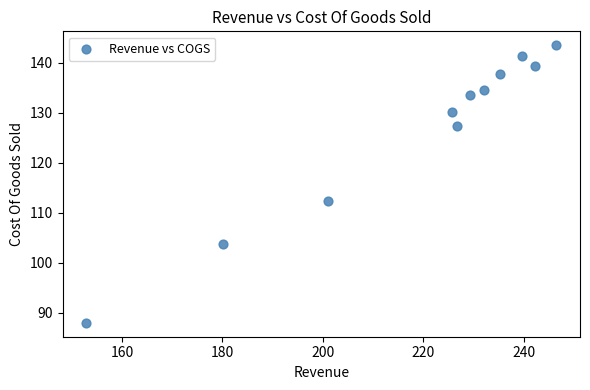

What Y value in the scatter plot is closest to 115?

112.4